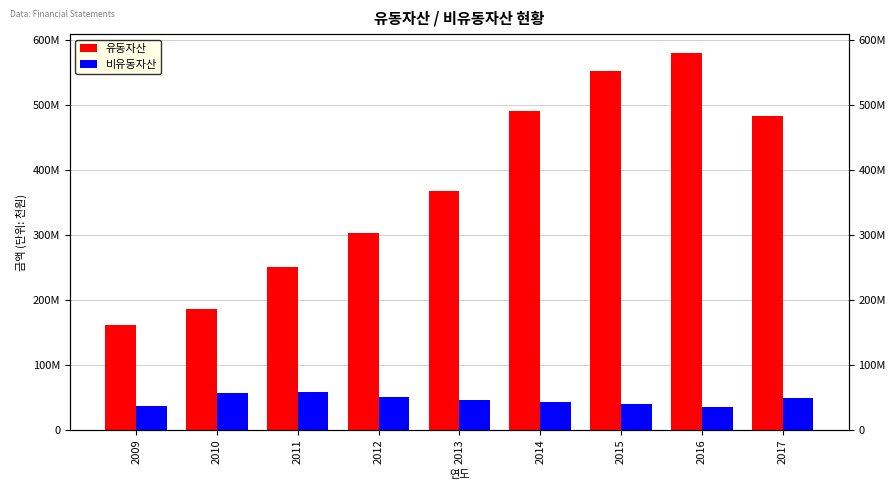

Reading right to left, what are all the values shown in this chart?

유동자산: 2017=483694630	2016=580447633	2015=552517975	2014=491610490	2013=367261959	2012=302825229	2011=250170946	2010=185966077	2009=161138696
비유동자산: 2017=48821660	2016=35060586	2015=40459139	2014=43106936	2013=46658057	2012=50515140	2011=58110592	2010=56161612	2009=36801133